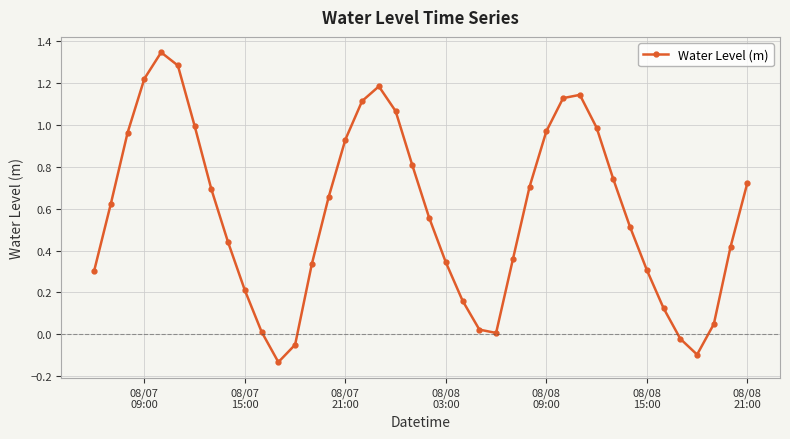

What is the sum of all values?

23.1